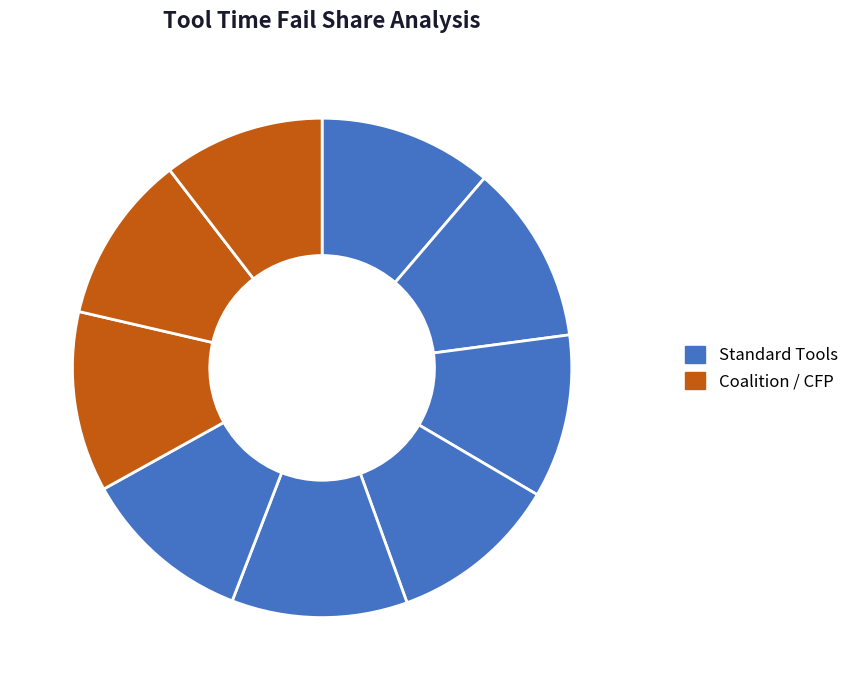

Is it true that CoalitionAssistance is 11% of the pie?

True